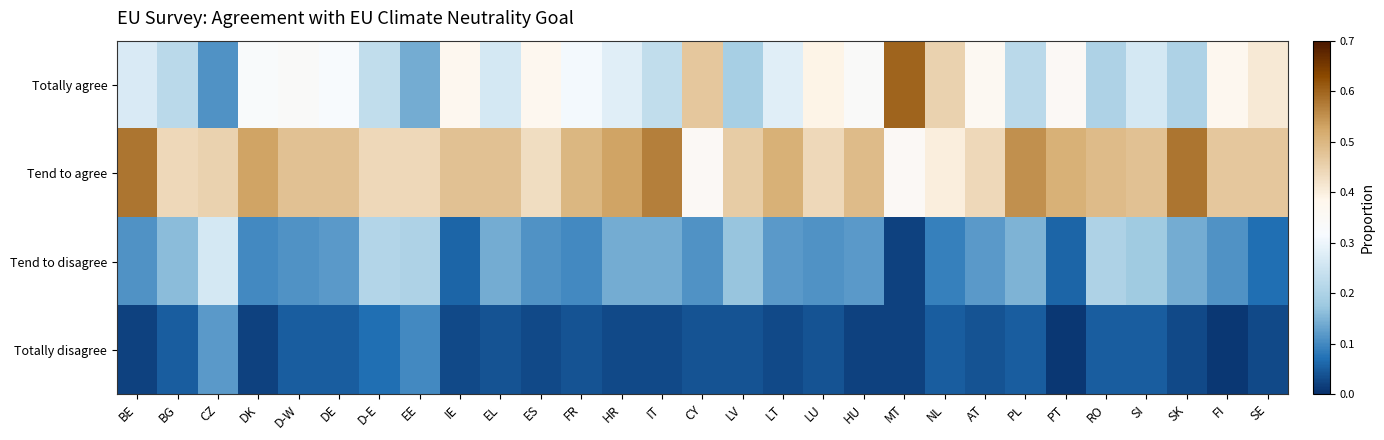

At how many categories does at least one series exceed 0?

29